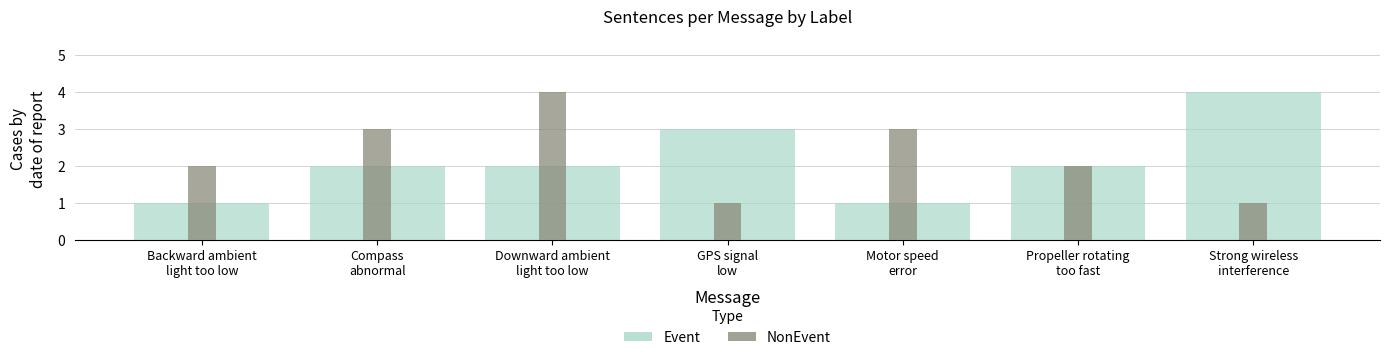

What is the total value across all series at Propeller rotating
too fast?

4